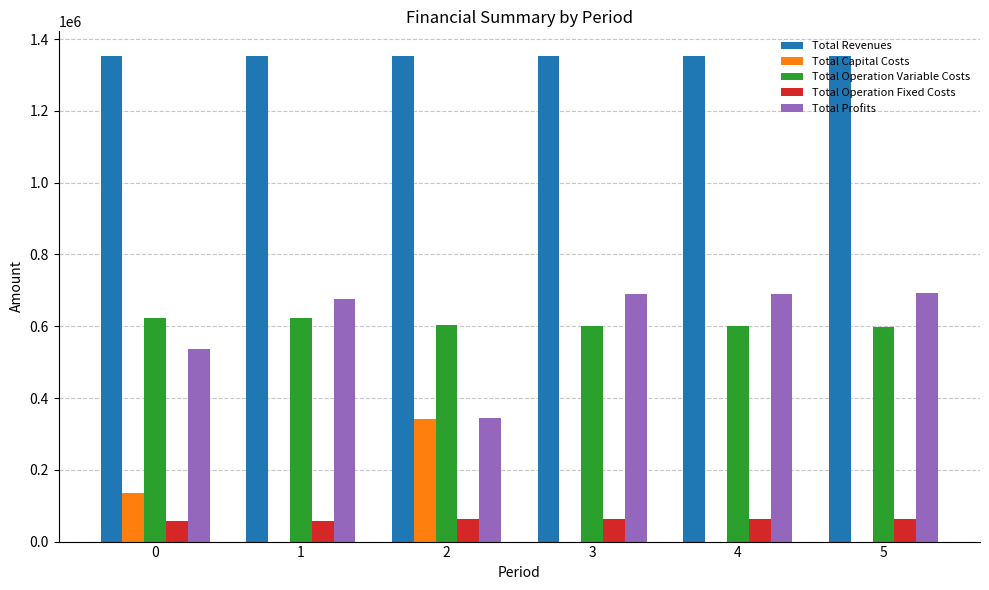

How many series are shown in this chart?

5